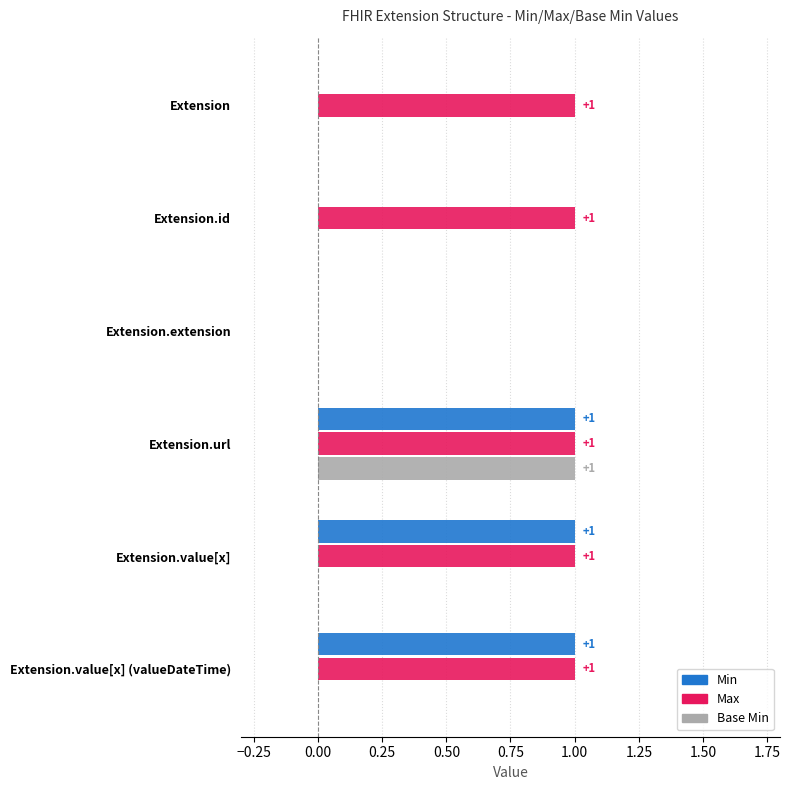

How many Base Min values are between 0 and 1?

6